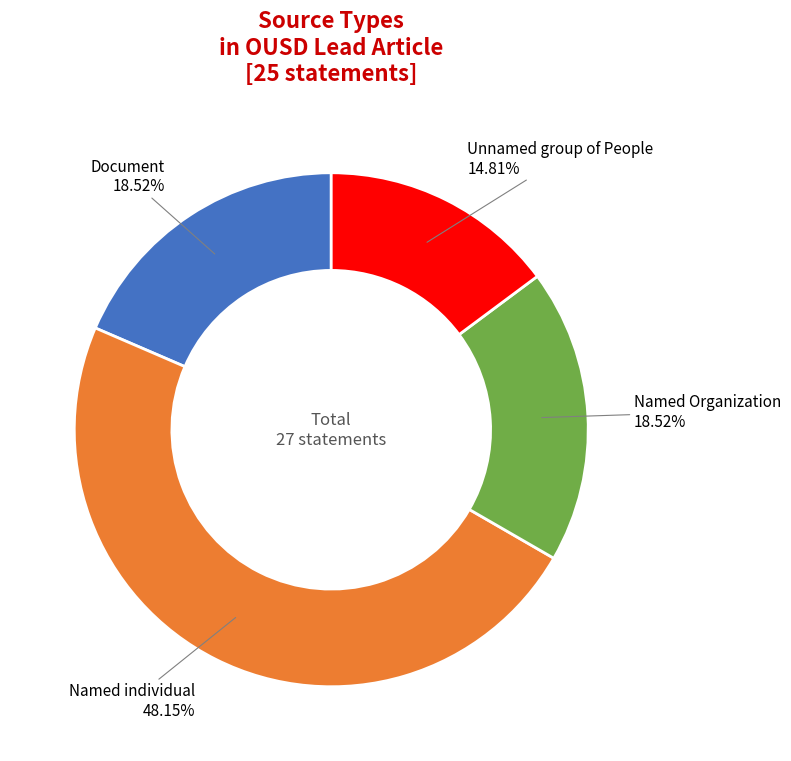

What percentage is the Document slice, to the nearest percent?

19%